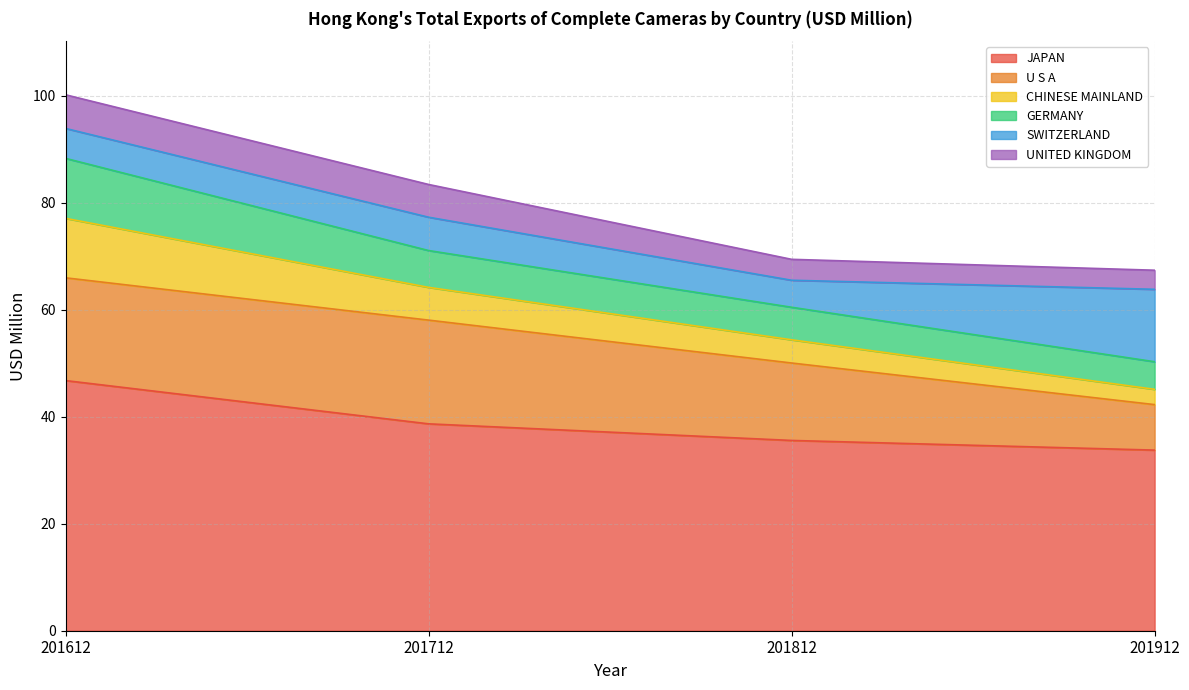

Where does the JAPAN series first go above 38?

201612